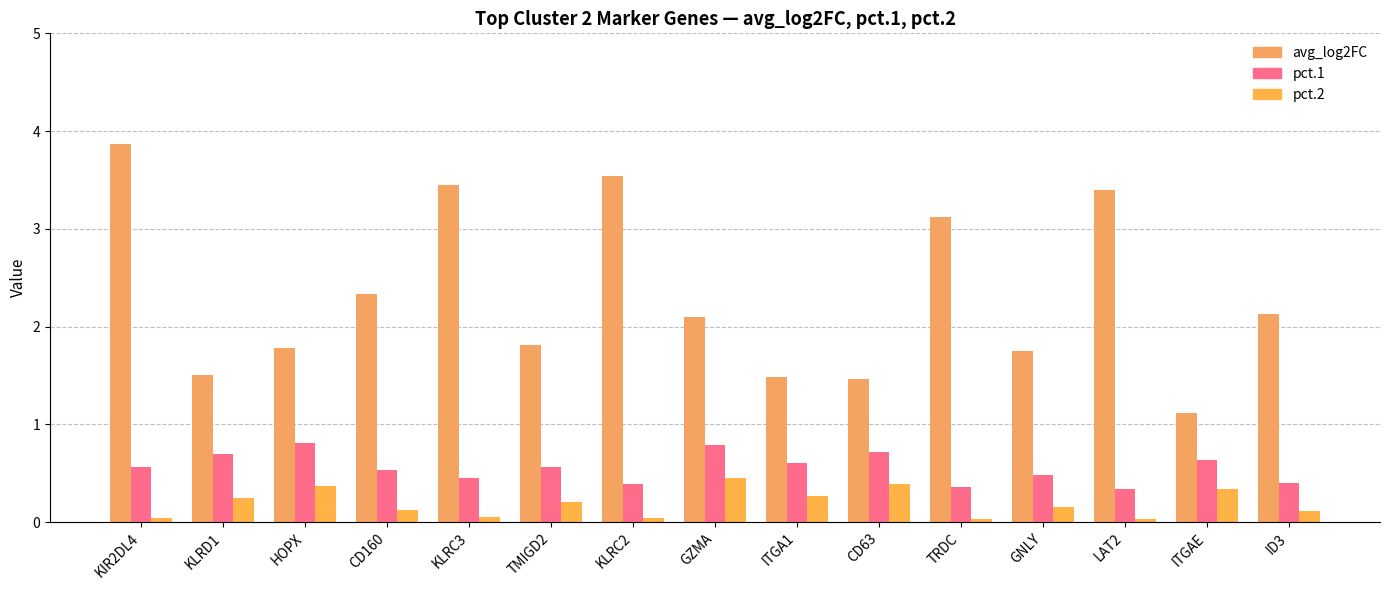

Rank the series by their maximum value, from highest to lowest.

avg_log2FC, pct.1, pct.2